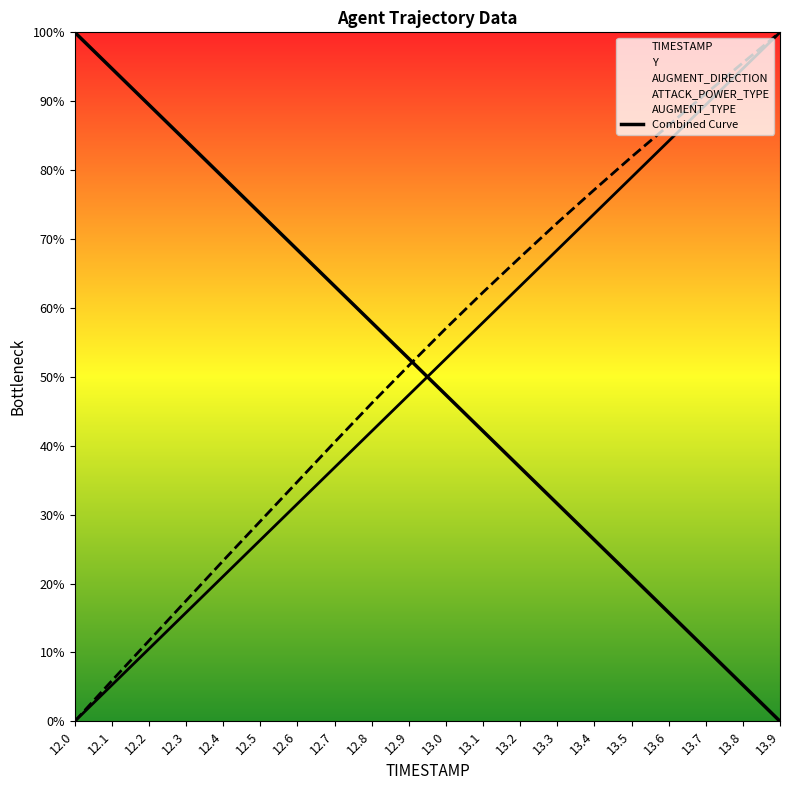

What is the difference between the second highest and minimum values?

0.9